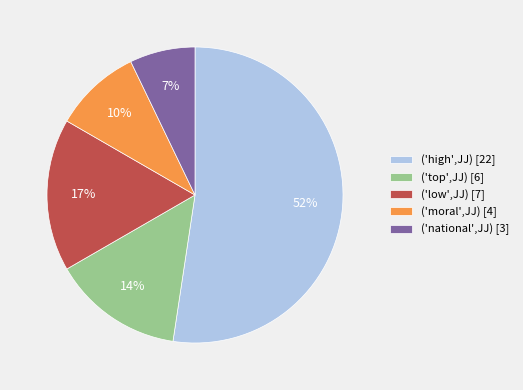

What percentage is the ('low',JJ) [7] slice, to the nearest percent?

17%